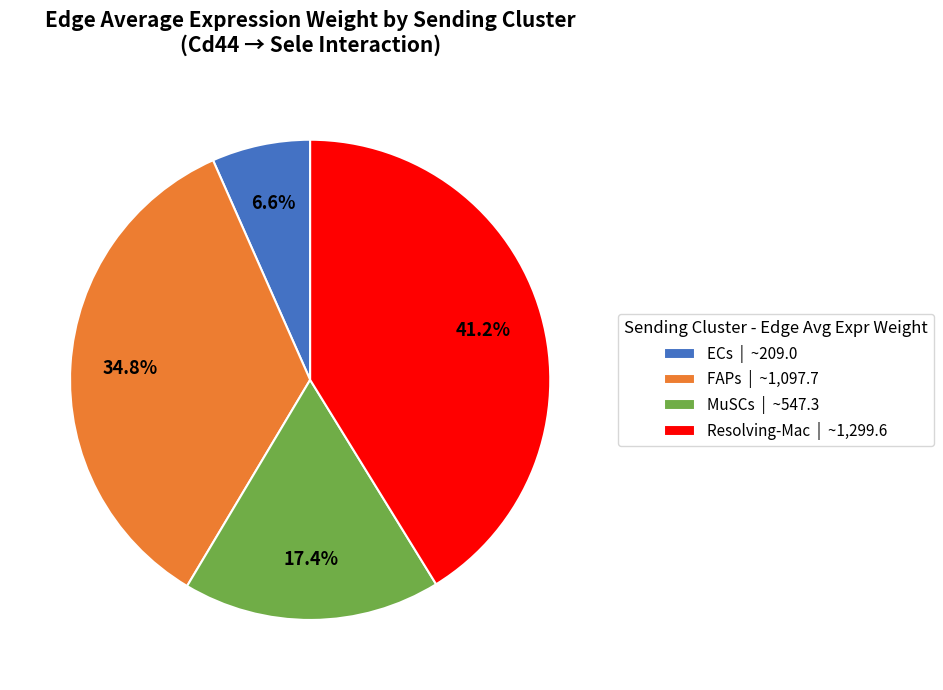

Do FAPs and ECs together represent more than half of the pie?

No